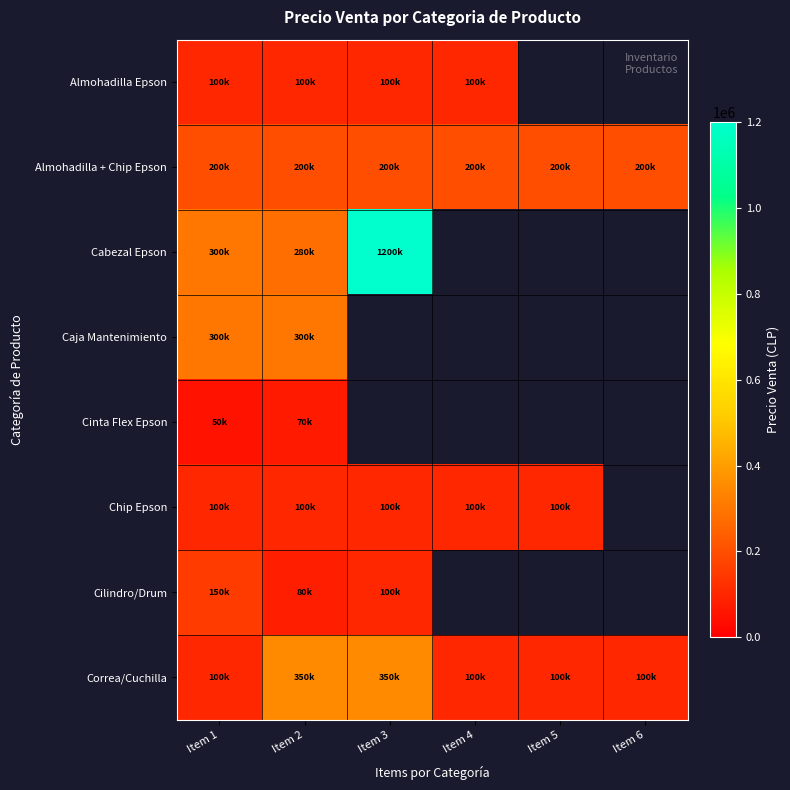

What is the sum of the Correa/Cuchilla values at Item 1 and Item 3?

450000.0